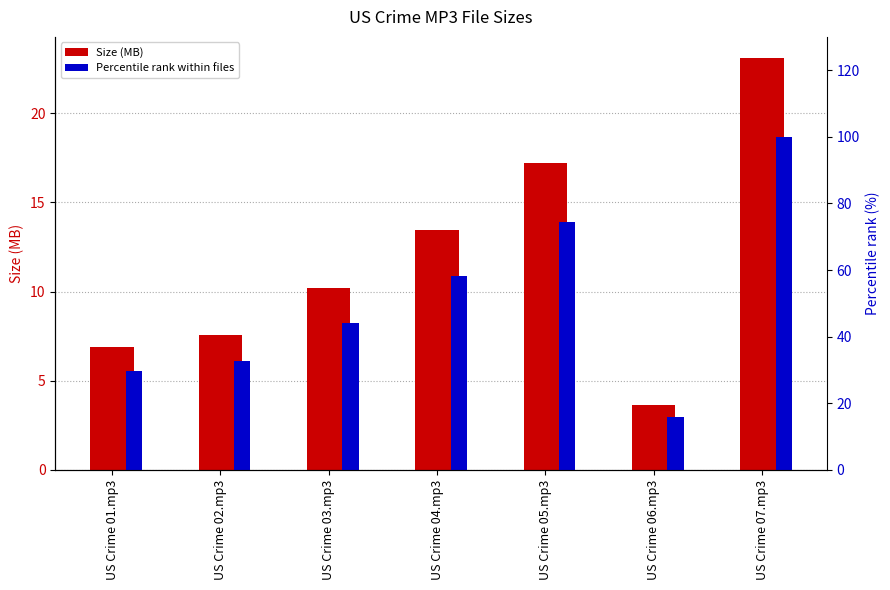

What is the total value across all series at US Crime 07.mp3?

123.1